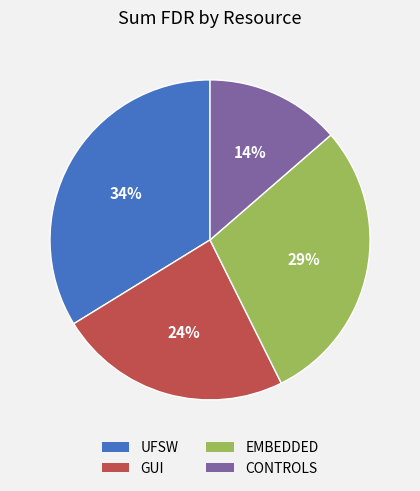

How many segments does this pie chart have?

4